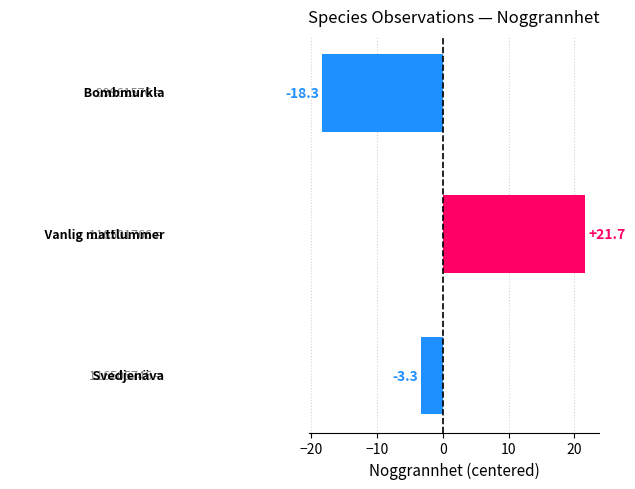

What is the value of the 1st bar from the top?

-18.3